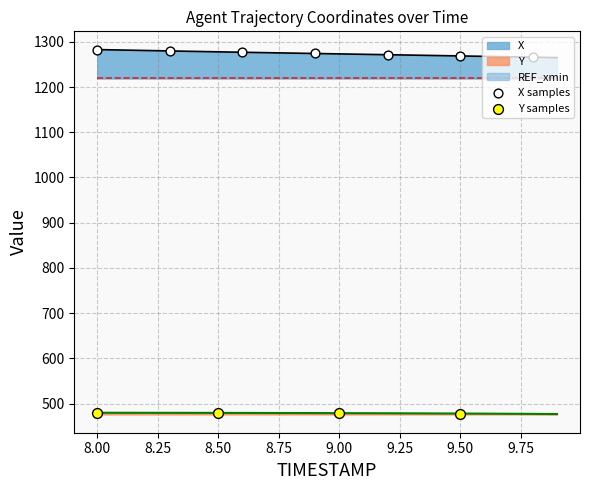

At which category is the sum across all series the highest?

8.0